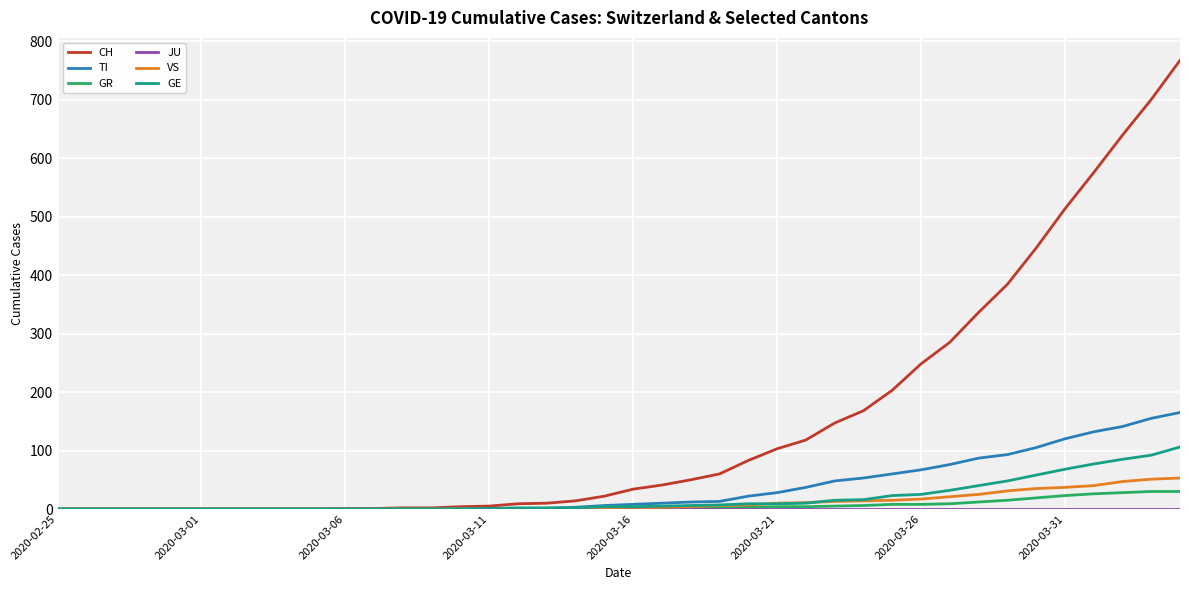

Which series has the largest range (max minus min)?

CH